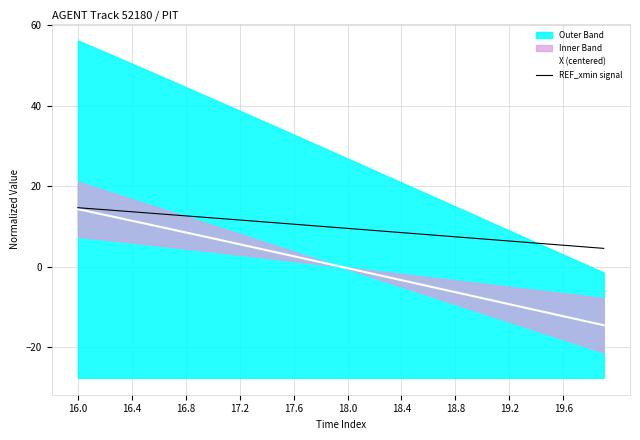

At which category is the sum across all series the highest?

16.0